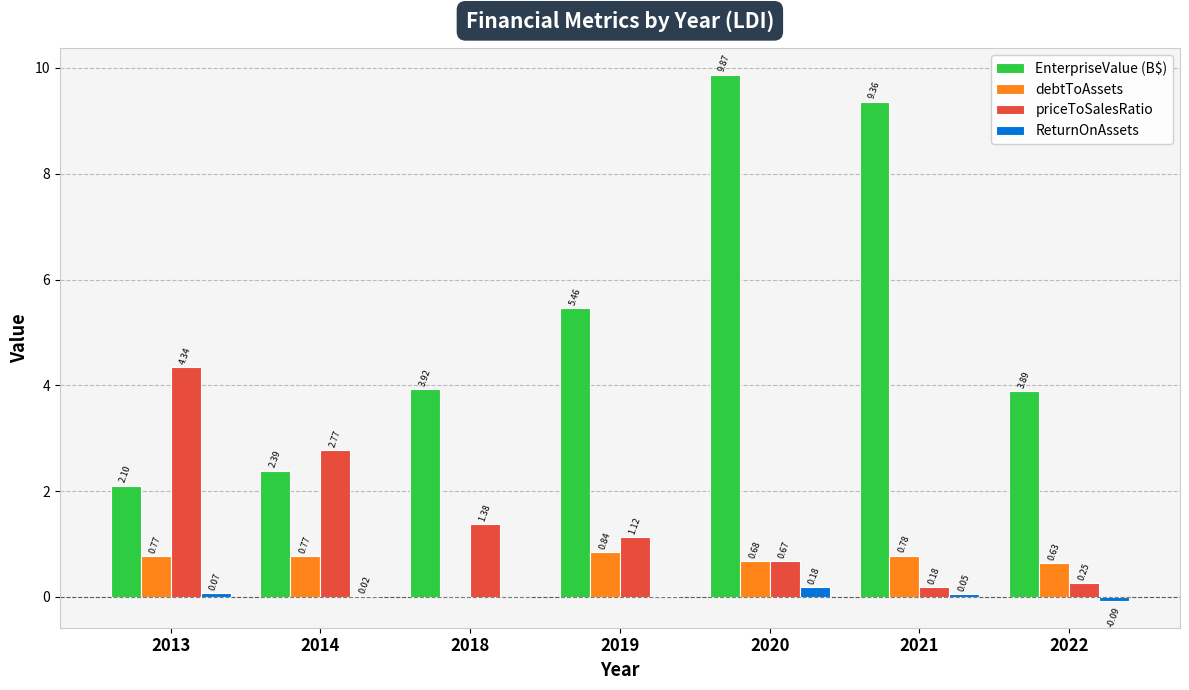

Which series changed the most between 2018 and 2020?

EnterpriseValue (B$)